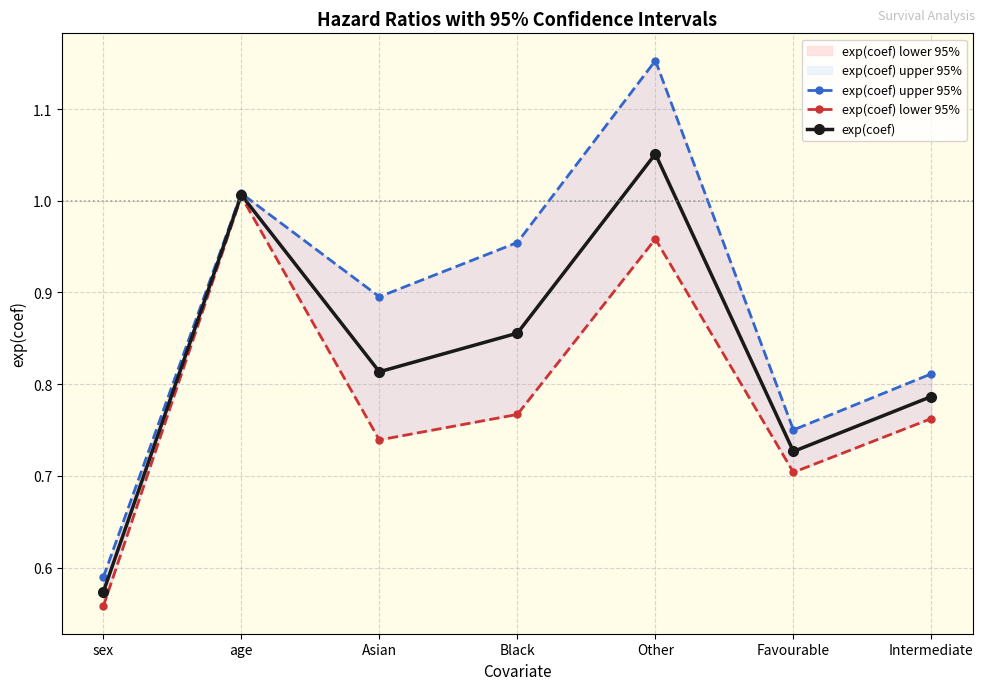

Where is the first local maximum for exp(coef) upper 95%?

age